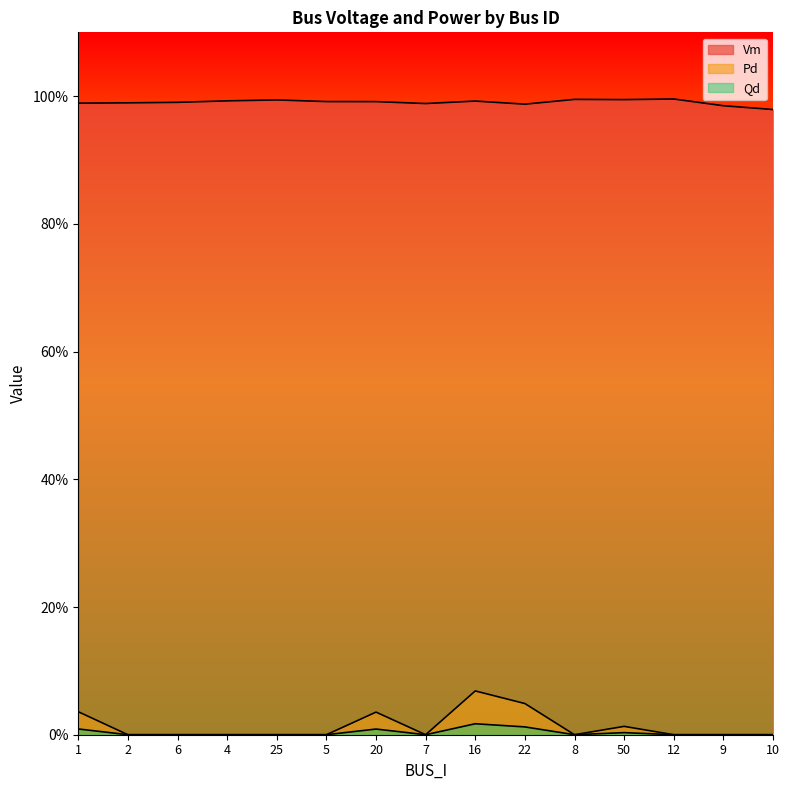

How many series are shown in this chart?

3